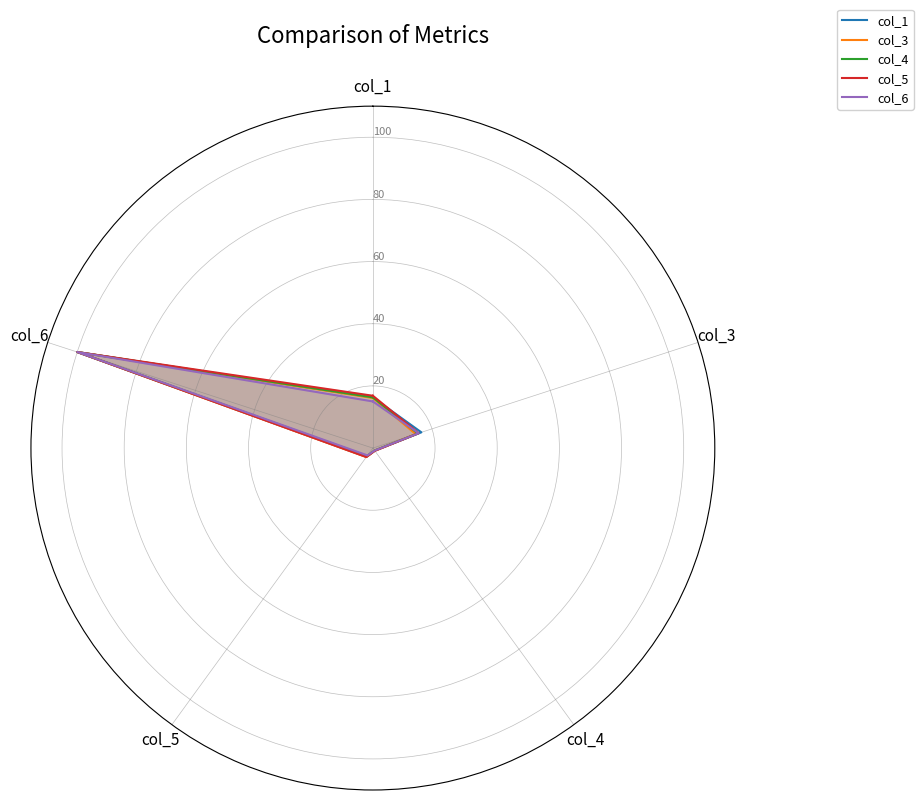

What position from the right is col_5?

3